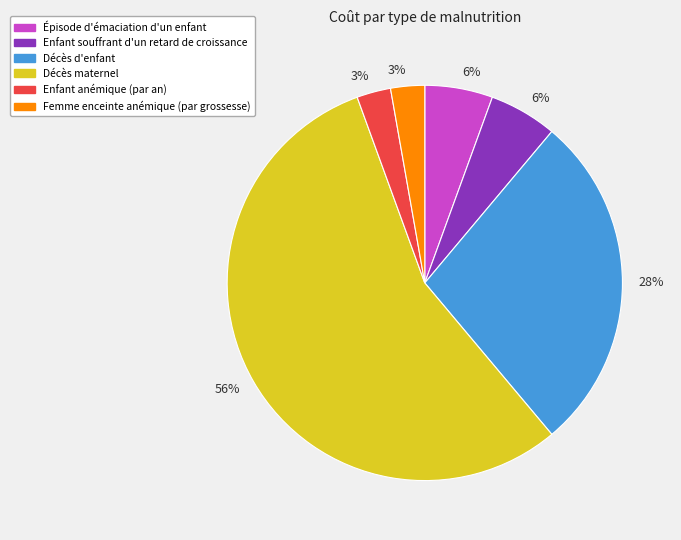

To the nearest percent, what is the average slice percentage?

17%